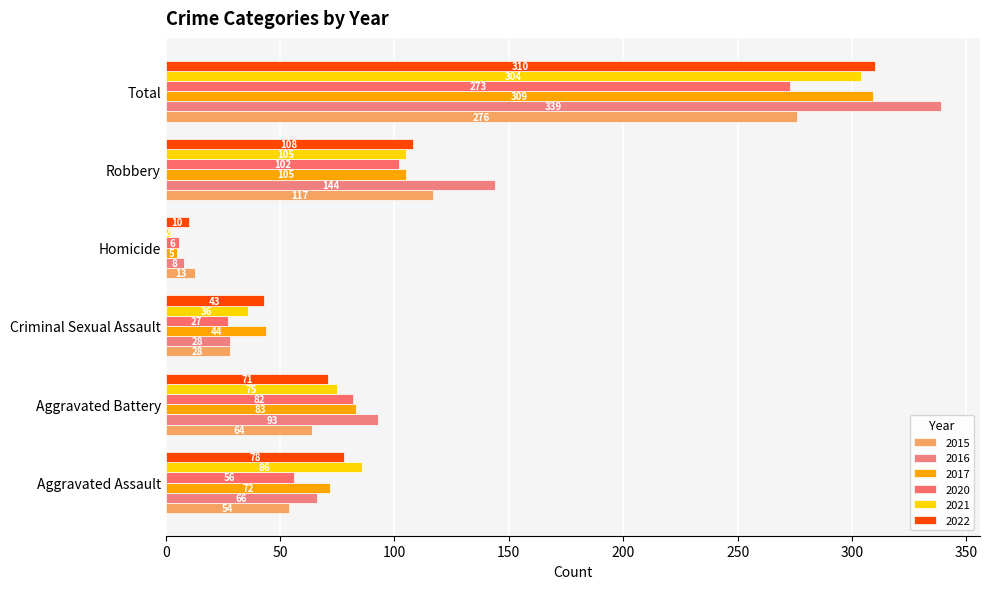

What is the sum of the 2022 values at Total and Robbery?

418